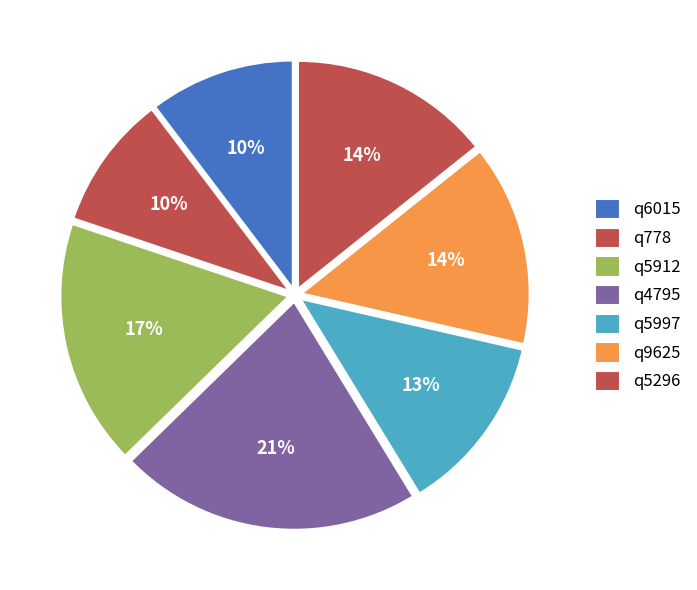

Which category has the biggest portion of the pie?

q4795